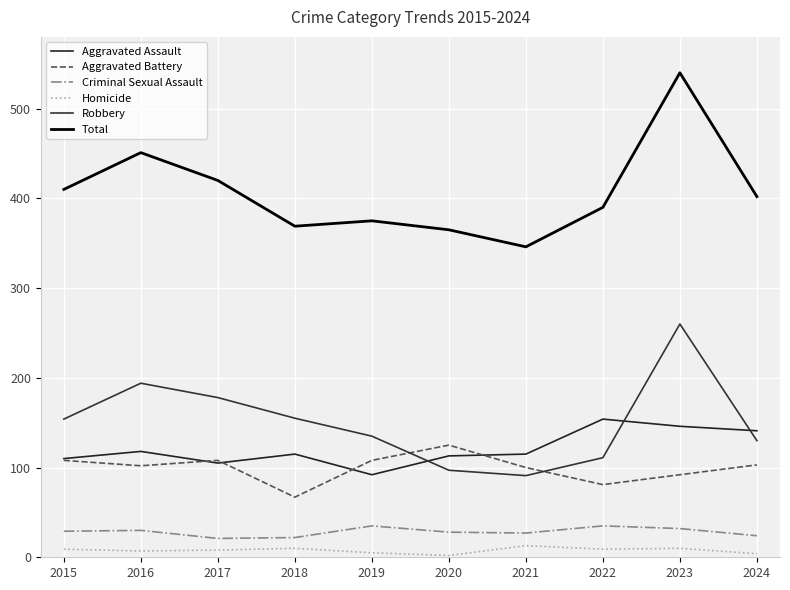

At which category is the sum across all series the highest?

2023